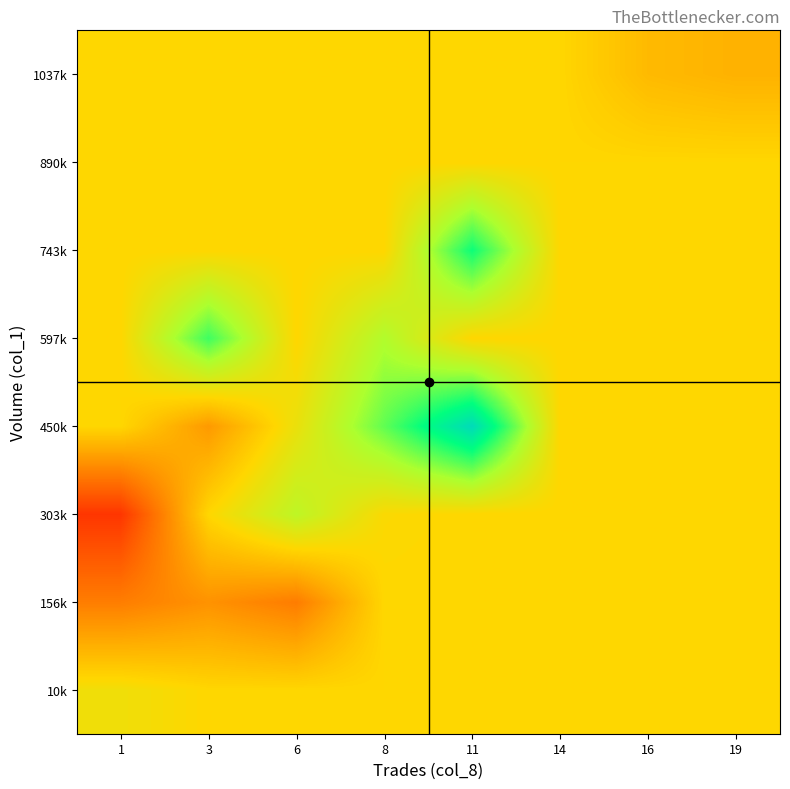

At which category does the chart reach its minimum across all series?

1